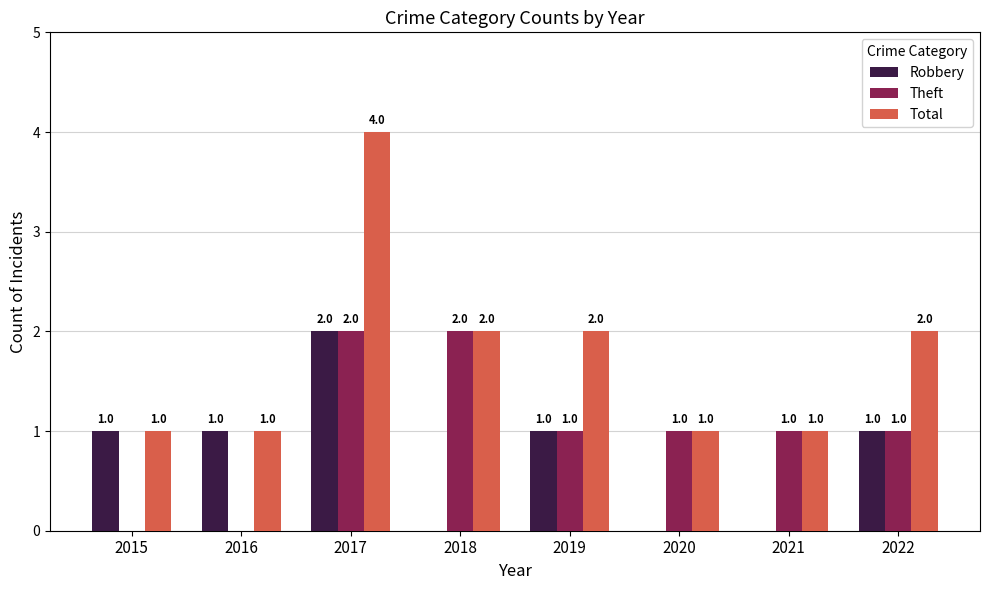

What is the total value across all series at 2019?

4